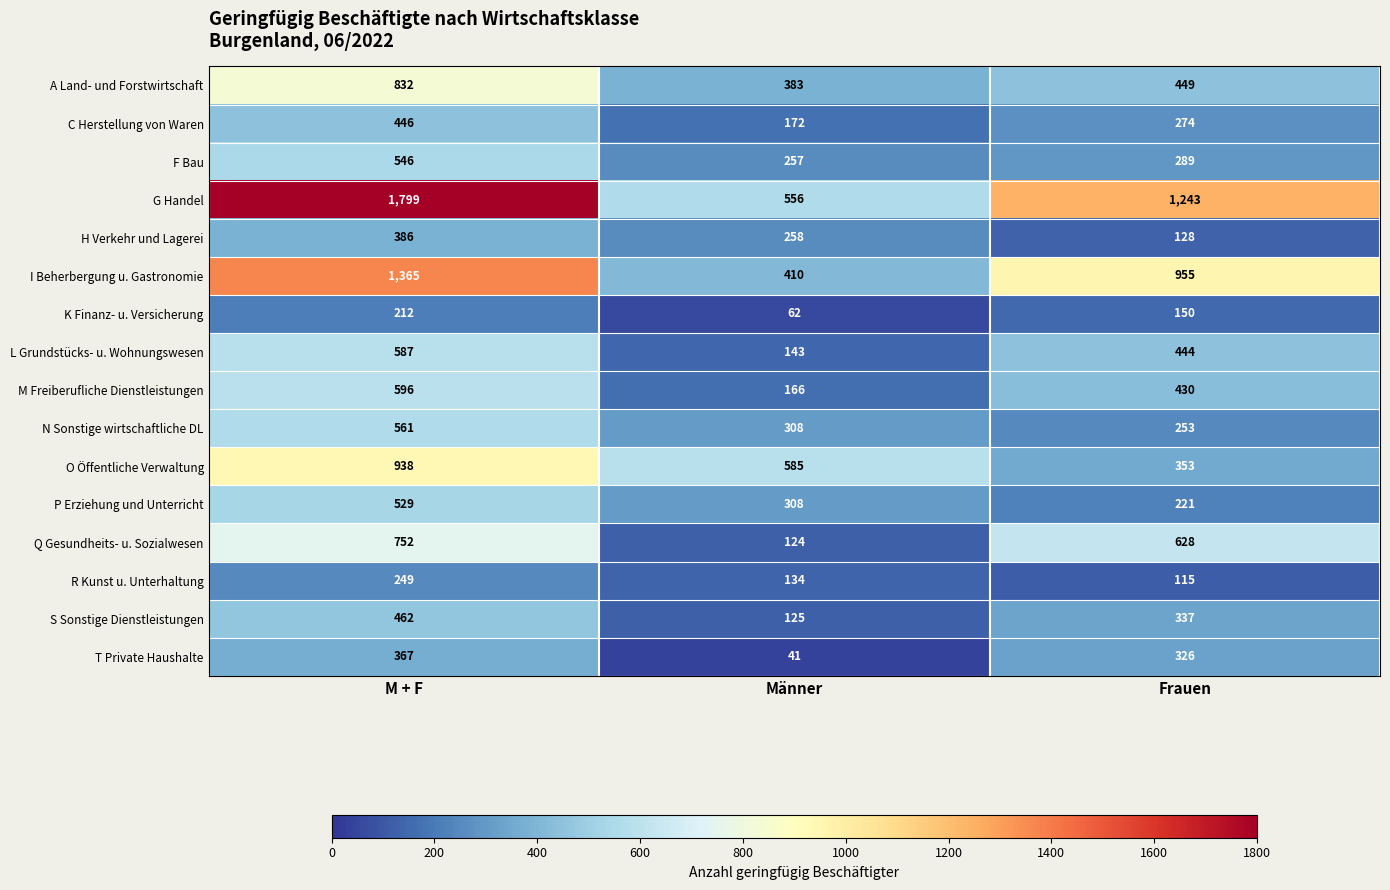

At which category does the chart reach its minimum across all series?

Männer